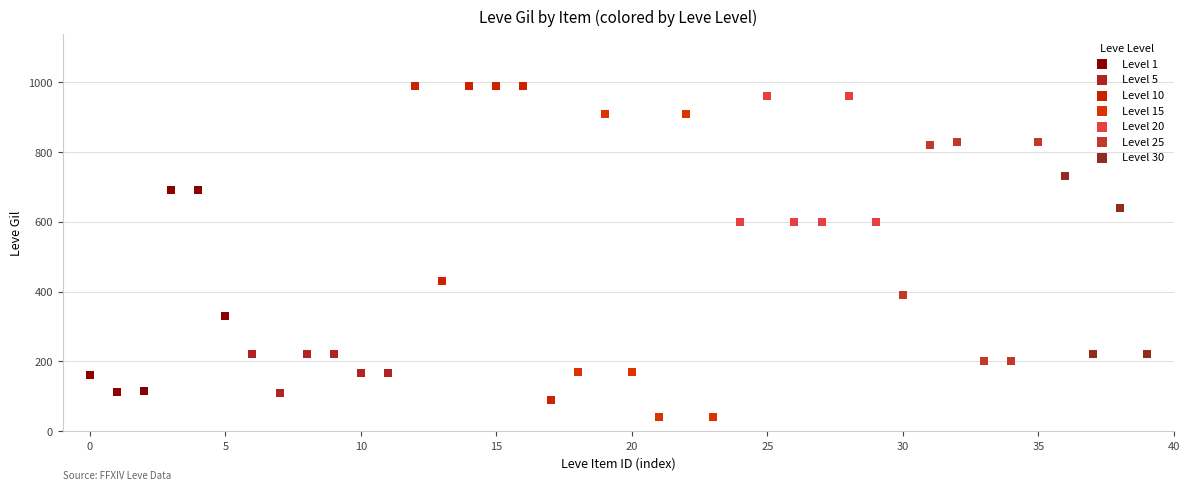

What are all the series names shown in the legend?

Level 1, Level 5, Level 10, Level 15, Level 20, Level 25, Level 30